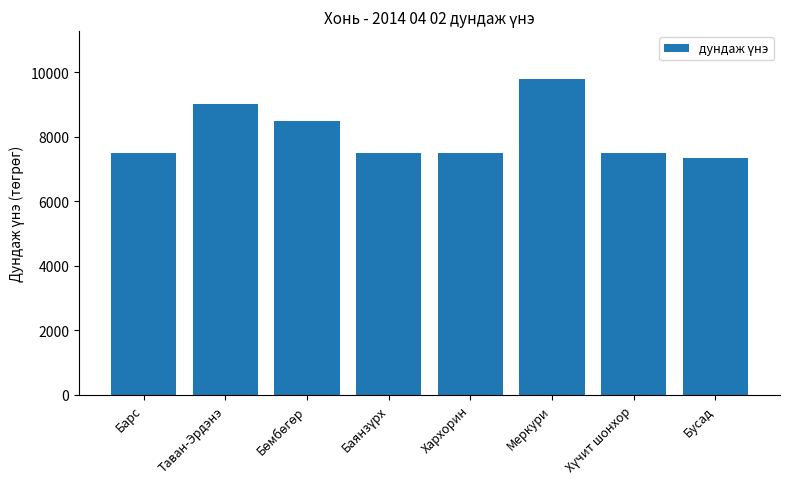

Which category has the highest value across all series?

Меркури